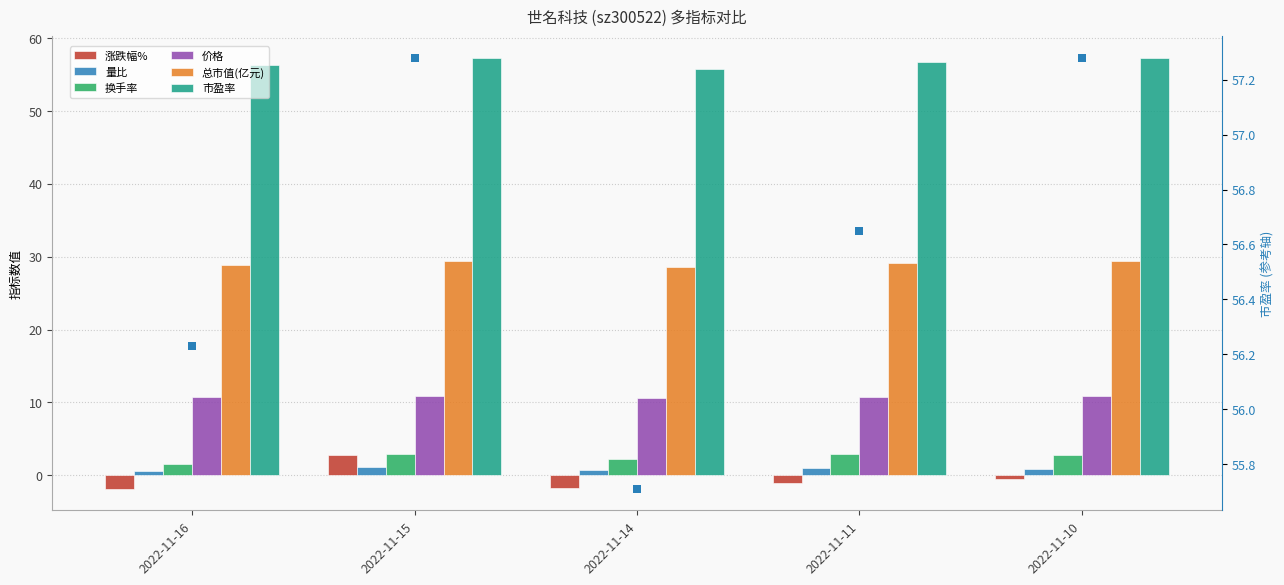

Which series has the largest Y range (max minus min)?

涨跌幅%